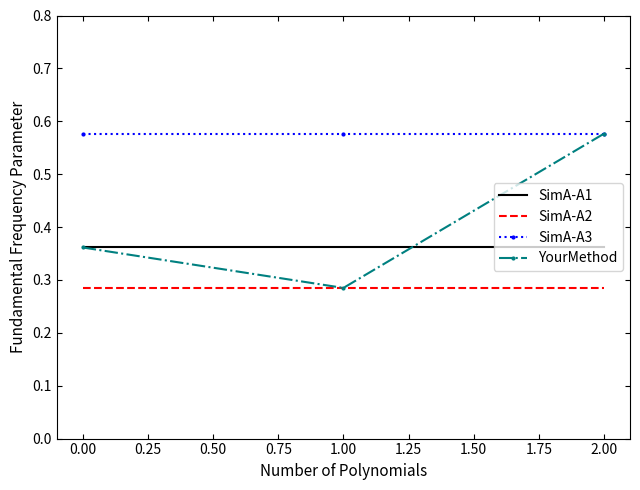

Rank the categories by YourMethod value from highest to lowest.

2.00, 0.00, 1.00